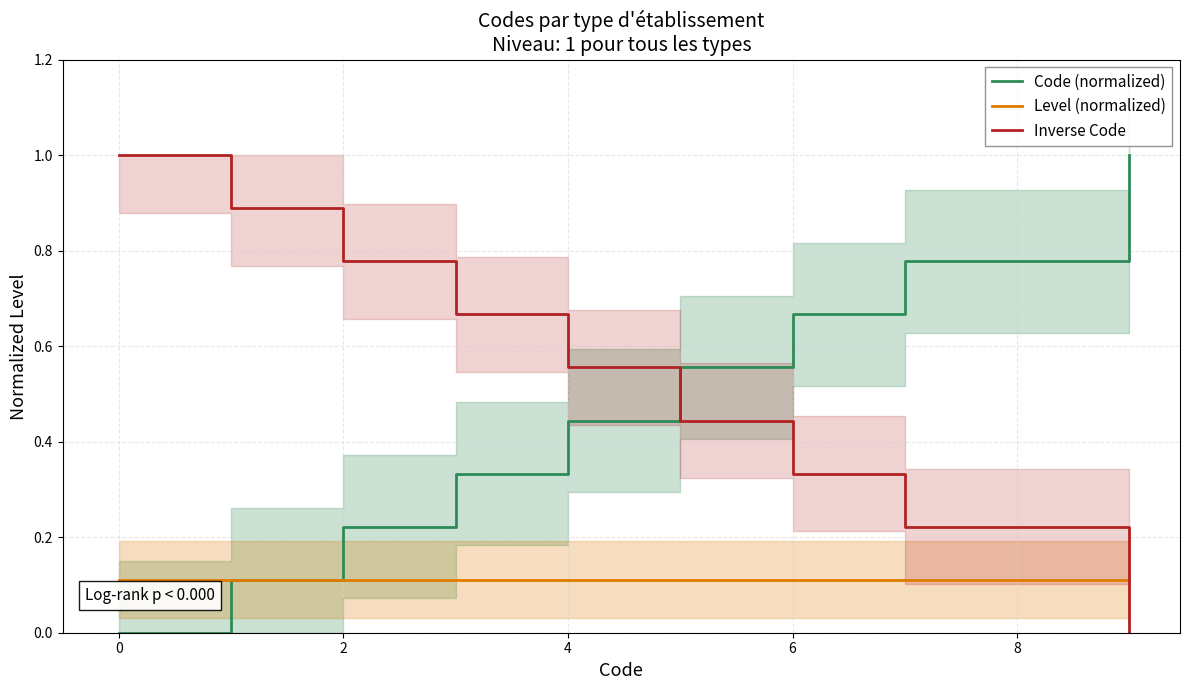

Which series has the widest spread of values?

Code (normalized)